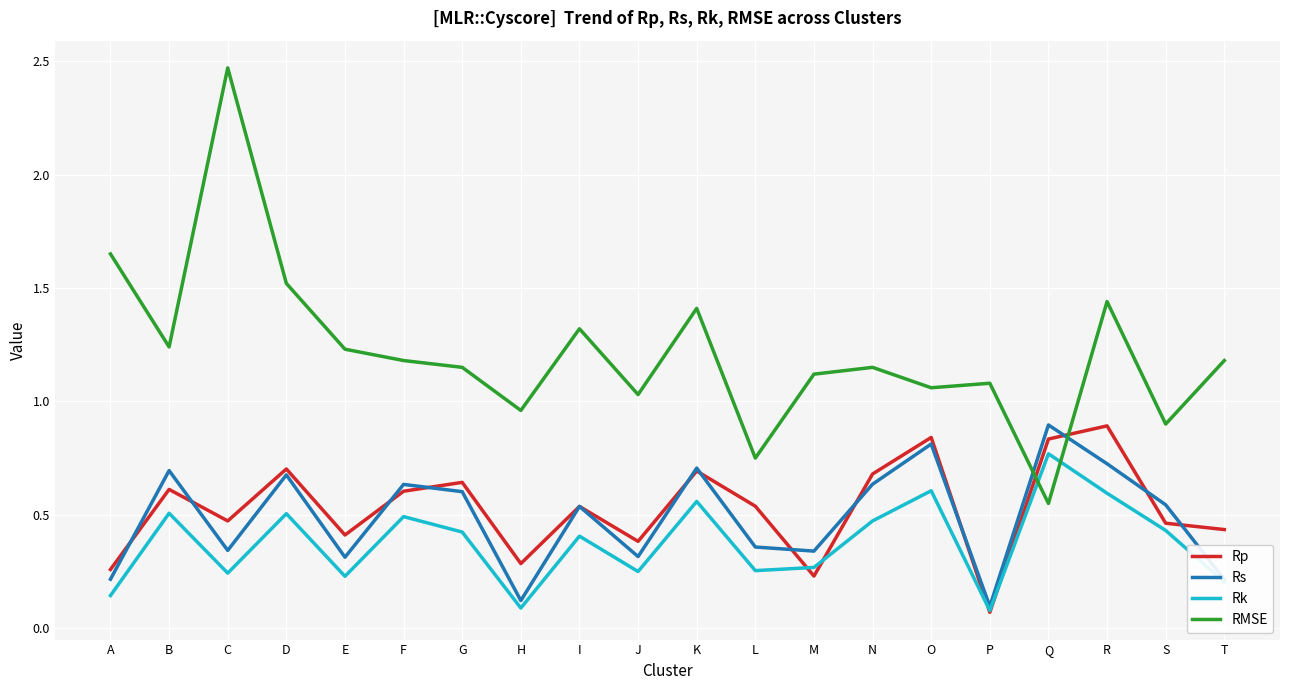

How many intersections are there between RMSE and Rp?

2